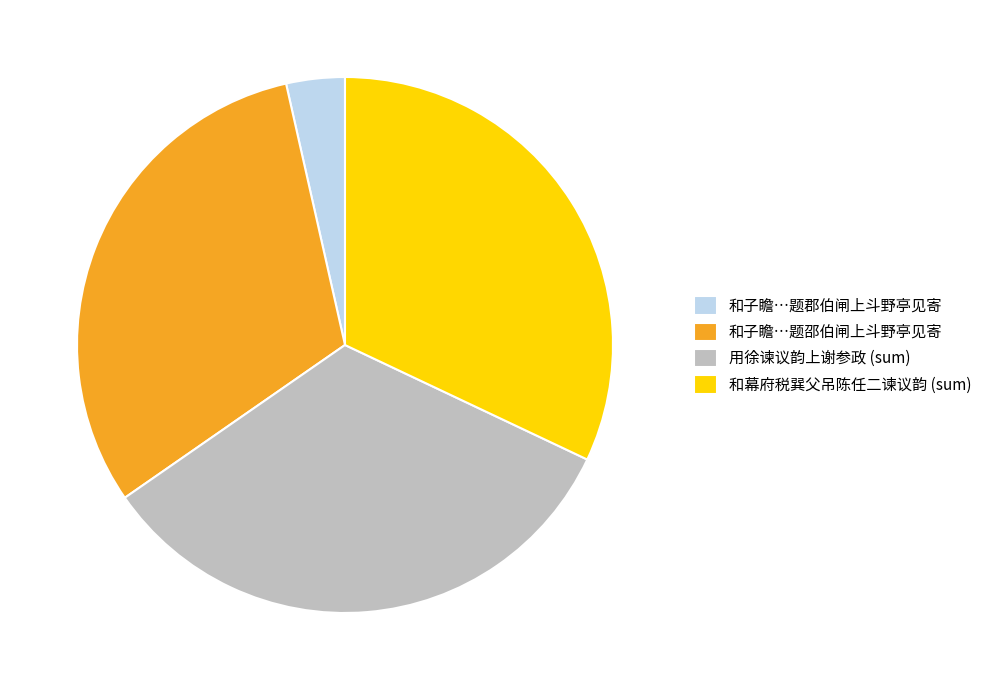

What is the smallest slice in the pie chart?

和子瞻…题郡伯闸上斗野亭见寄